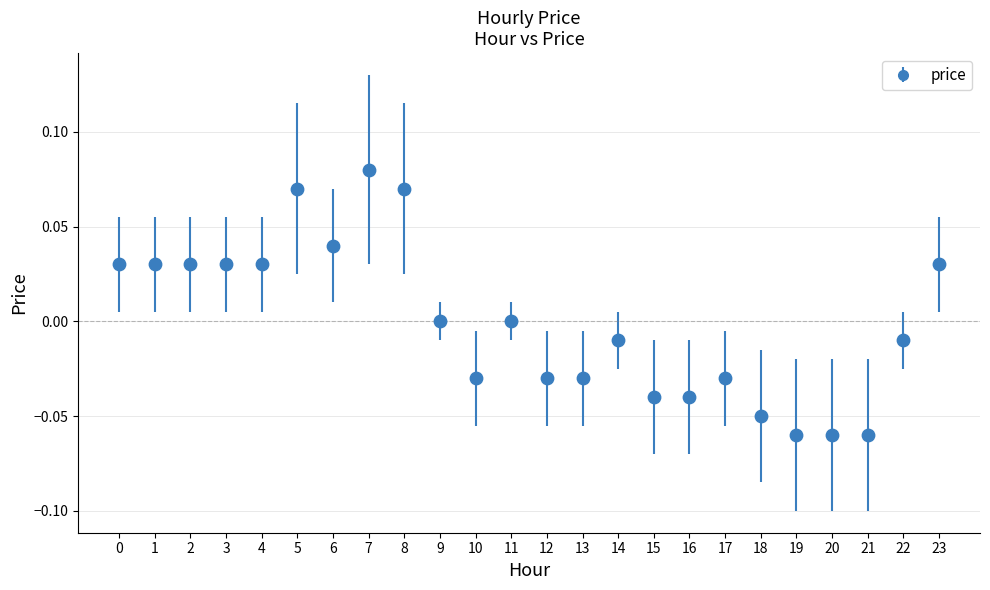

Which has a higher value, 10 or 22?

22